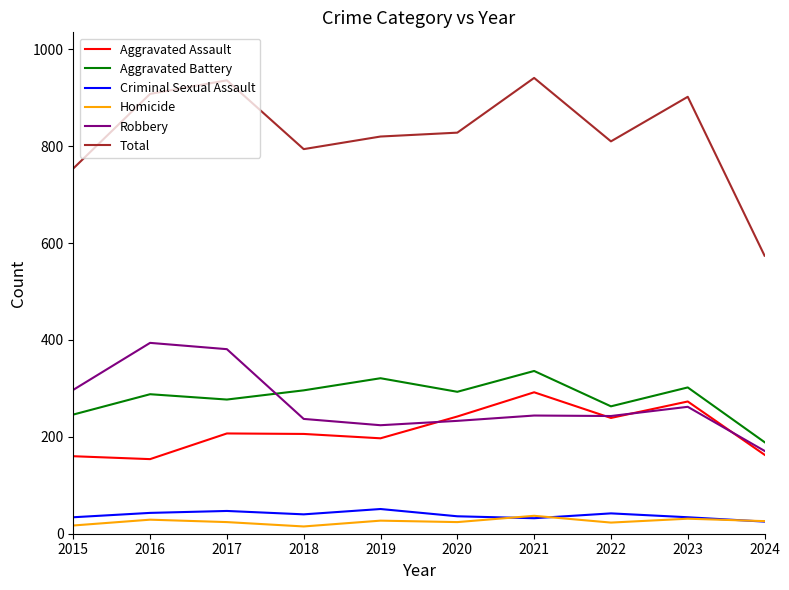

What are all the series names shown in the legend?

Aggravated Assault, Aggravated Battery, Criminal Sexual Assault, Homicide, Robbery, Total